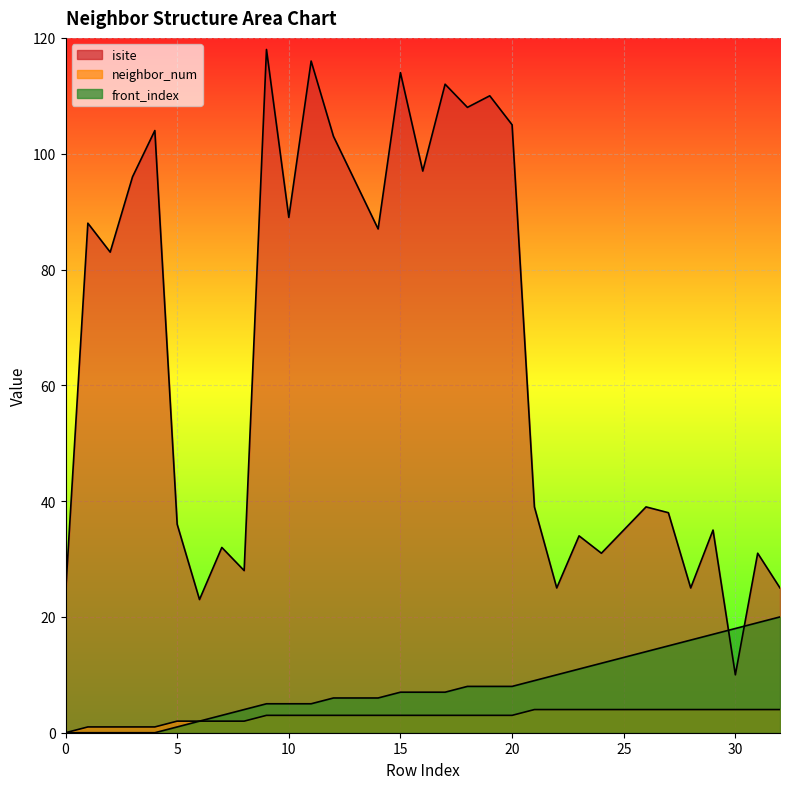

Where does the neighbor_num series first go above 3?

21